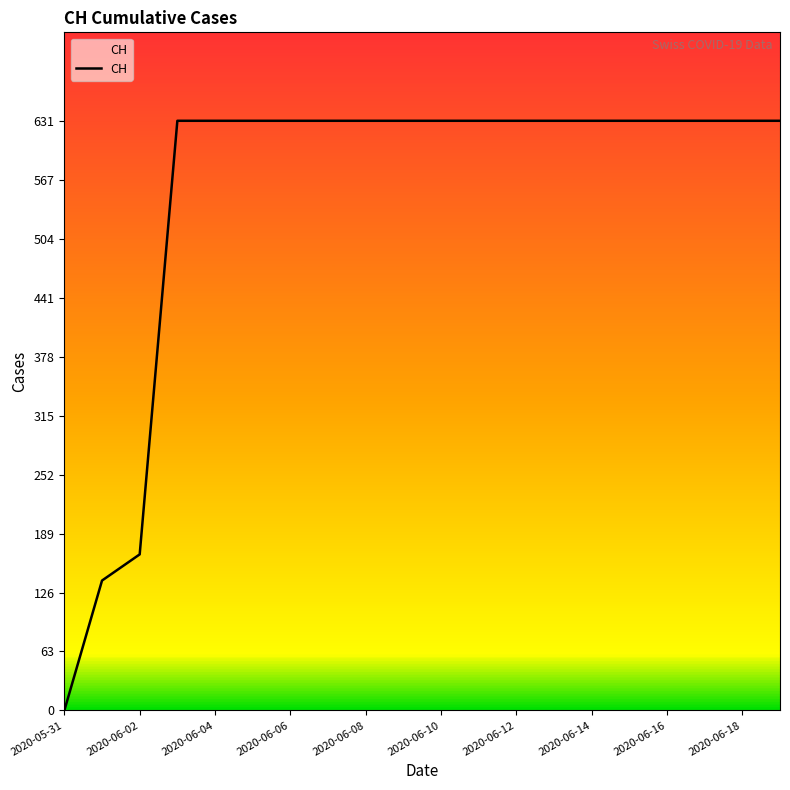

Reading left to right, list all the values displayed in this chart.

0	139	167	631	631	631	631	631	631	631	631	631	631	631	631	631	631	631	631	631